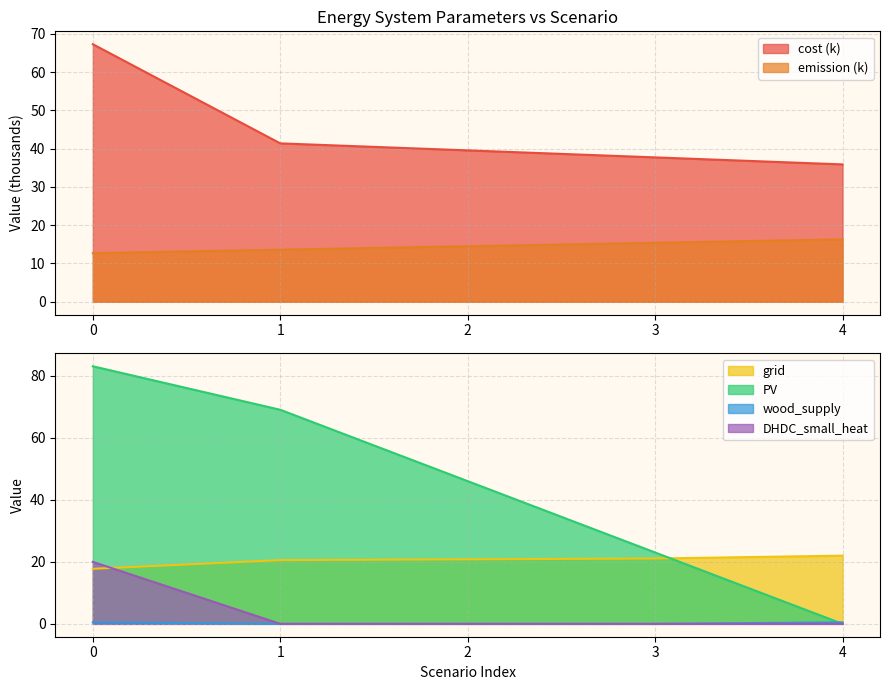

At which label is emission closest to 14?

1